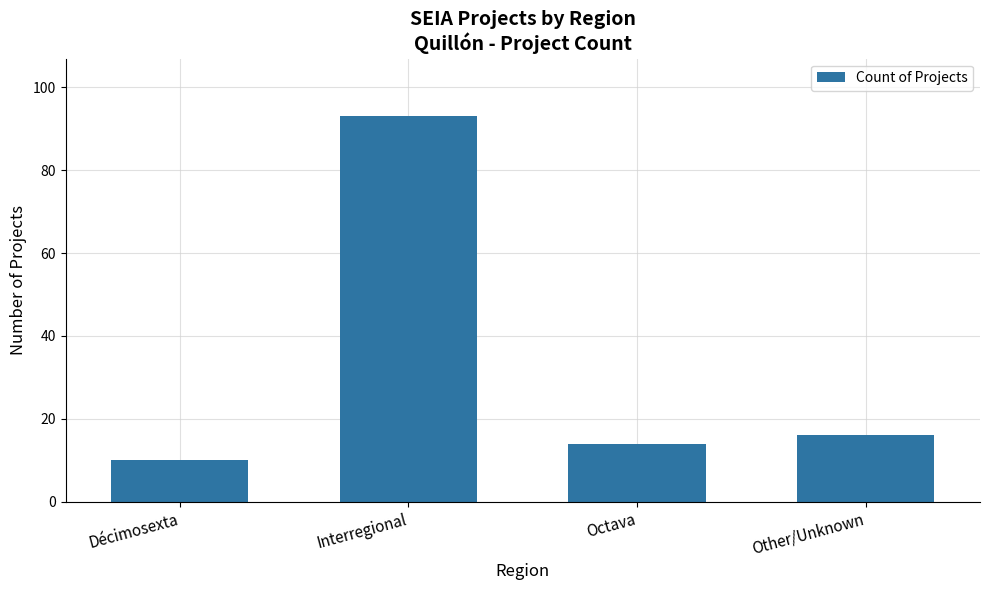

How many bars are there in total?

4